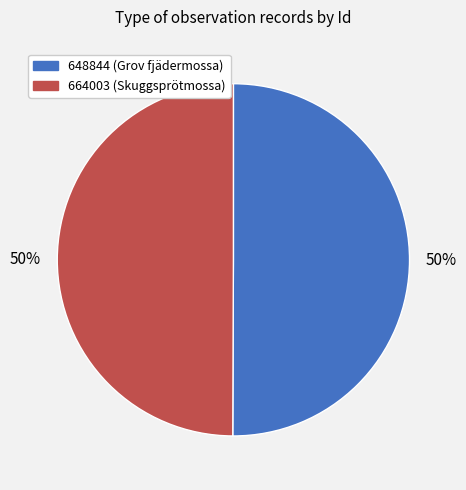

What is the ratio of the value at 664003 to the value at 648844?

1.0